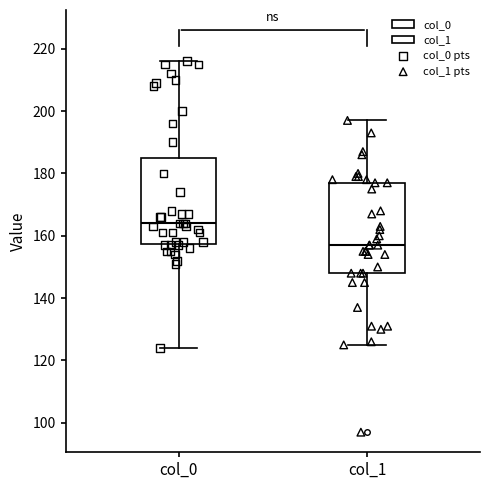

Reading left to right, transcribe this box plot: for each box, give where its median line is, the range the box spans, and where its two whiskers end, as read against the y-axis. The values are not printed on the chart, so give them approximately, as read against the axis.

col_0: median 164, box 158 to 186, whiskers 124 to 216
col_1: median 158, box 148 to 178, whiskers 126 to 198